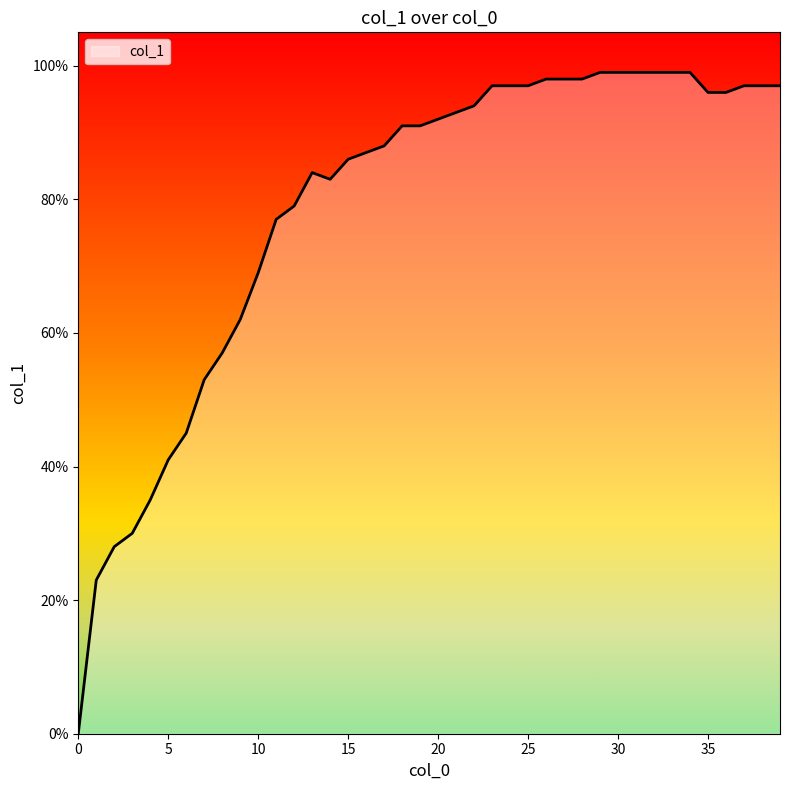

Rank the categories by value from lowest to highest.

0, 1, 2, 3, 4, 5, 6, 7, 8, 9, 10, 11, 12, 14, 13, 15, 16, 17, 18, 19, 20, 21, 22, 35, 36, 23, 24, 25, 37, 38, 39, 26, 27, 28, 29, 30, 31, 32, 33, 34